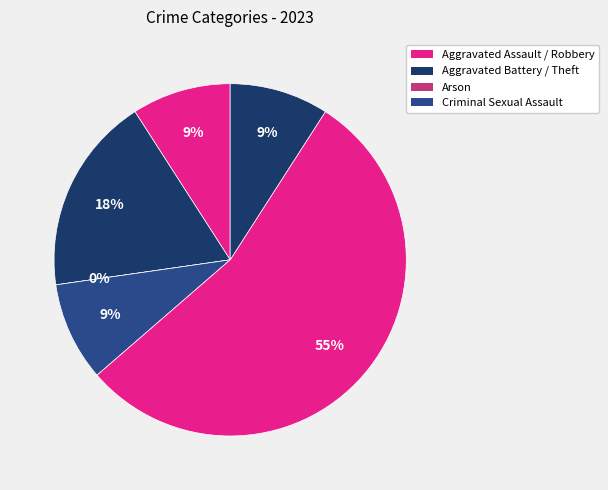

To the nearest percent, what is the difference between the largest and smallest slice percentages?

55%